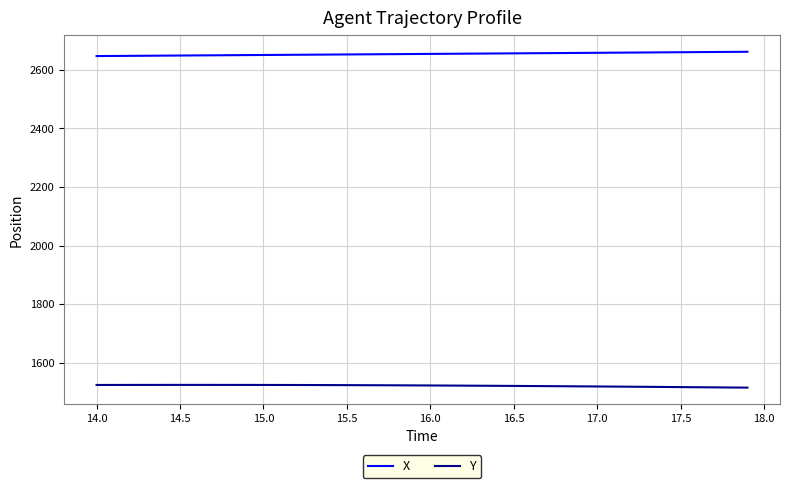

What is the maximum value shown in the chart?

2661.4